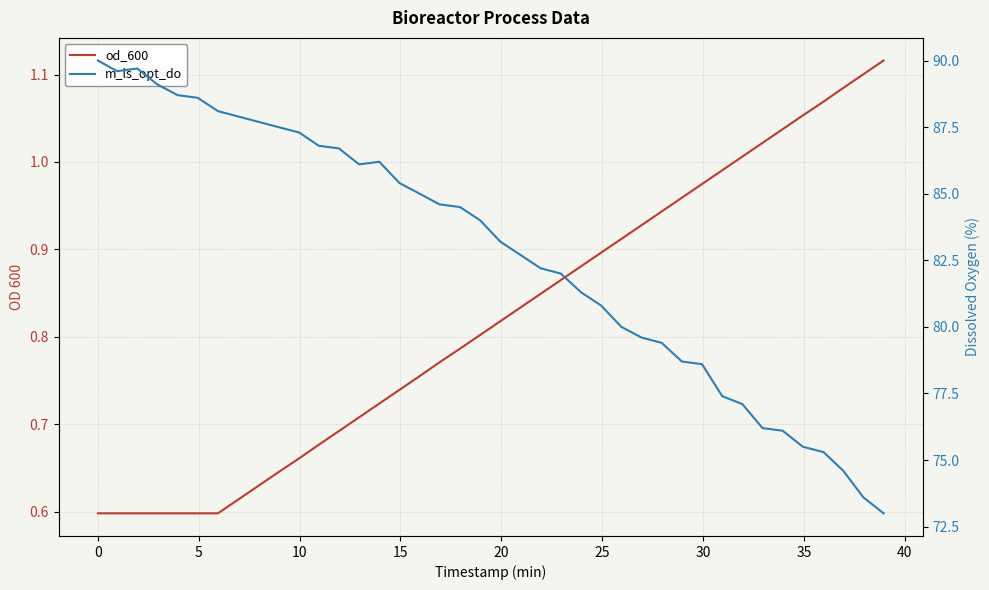

Which series has the largest range (max minus min)?

m_ls_opt_do